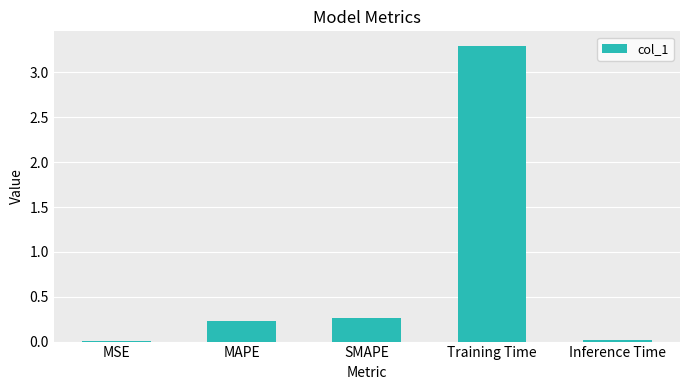

Is it true that the value at MSE is 0.0?

True